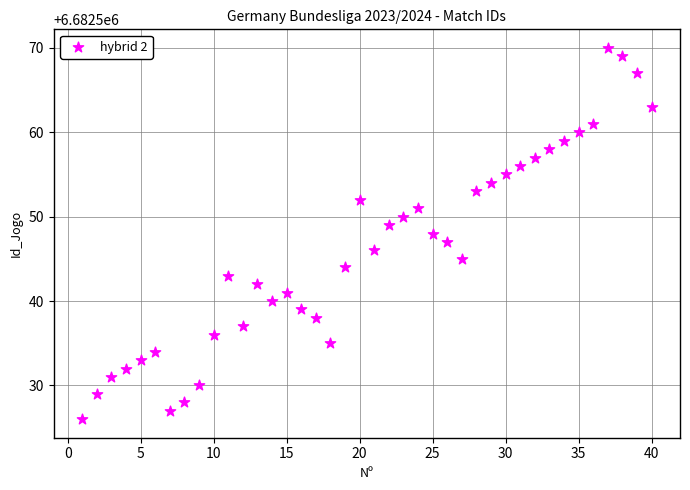

What is the range of Y values (max minus min)?

44